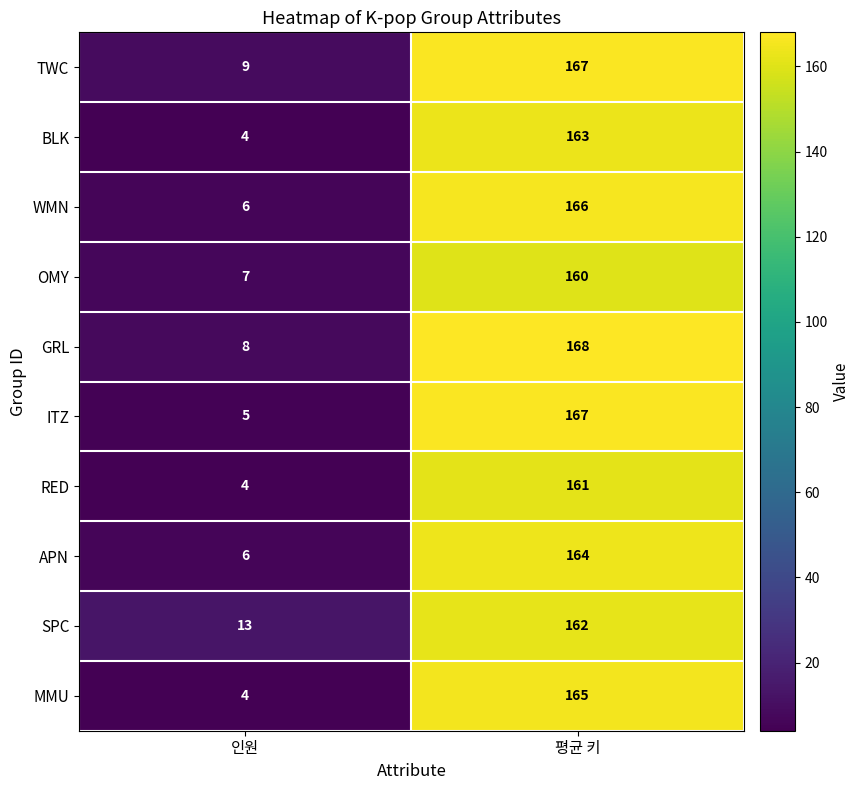

List the labels in order of OMY value, smallest first.

인원, 평균 키